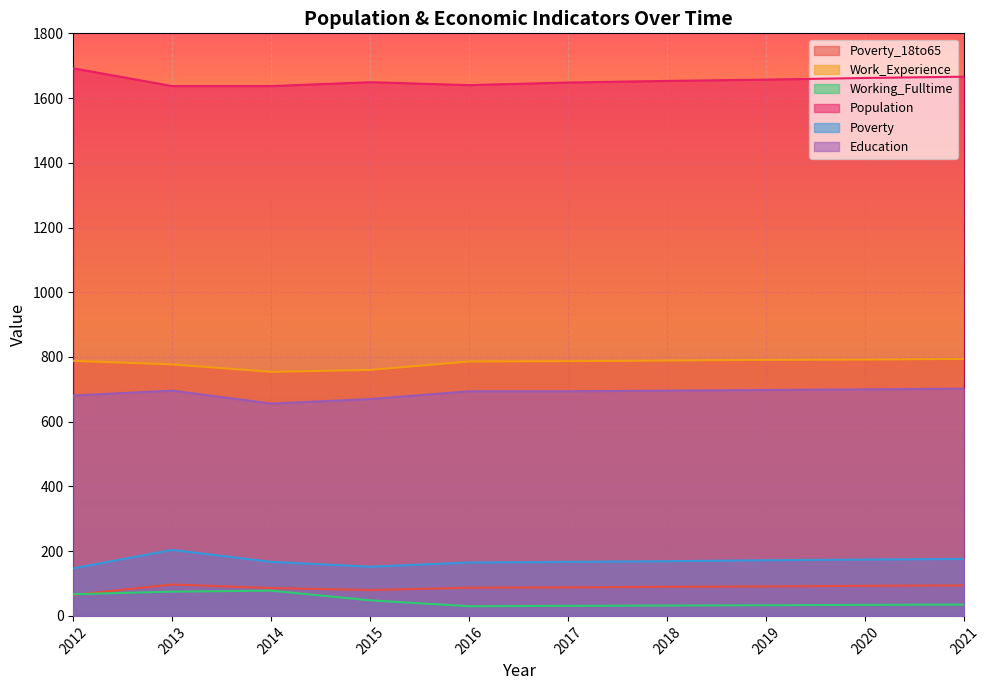

Rank the series at 2021 from highest to lowest value.

Population, Work_Experience, Education, Poverty, Poverty_18to65, Working_Fulltime